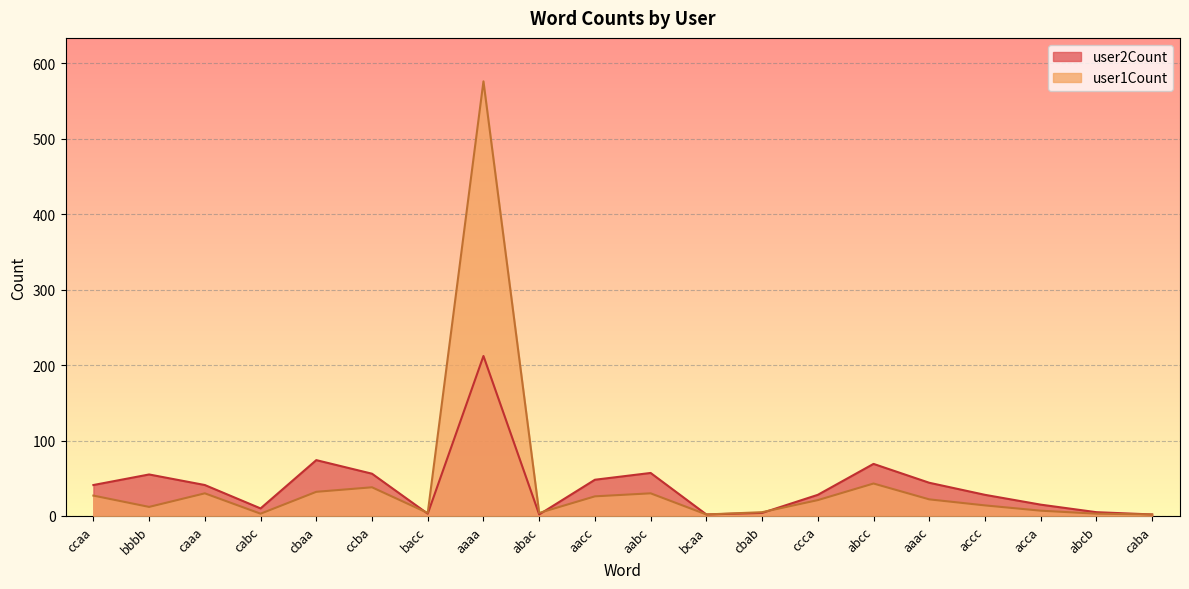

Reading left to right, what are all the values shown in this chart?

user2Count: 41	55	41	10	74	56	3	212	2	48	57	2	4	28	69	44	28	15	5	2
user1Count: 27	12	30	3	32	38	4	576	4	26	30	2	5	21	43	22	14	7	3	2